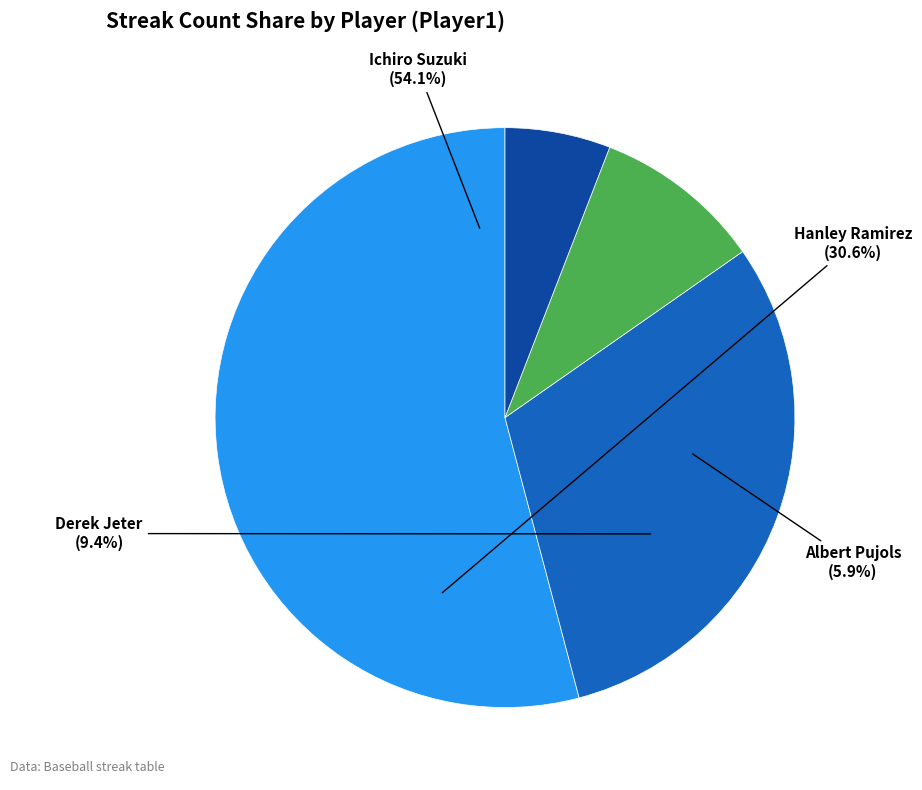

To the nearest percent, what portion does Hanley Ramirez represent?

31%